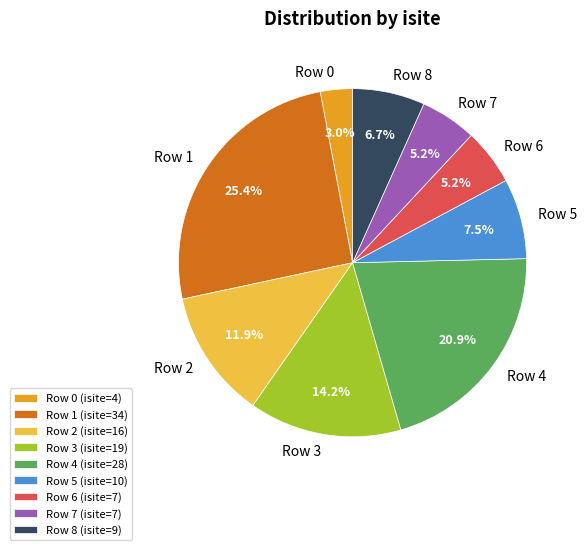

The Row 8 slice represents 7% of the pie. True or false?

True